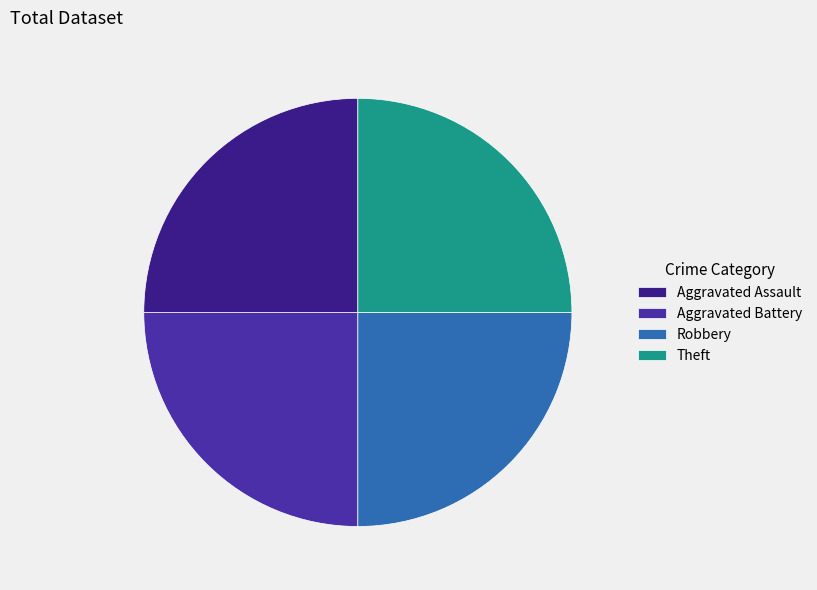

How many slices are in this pie chart?

4